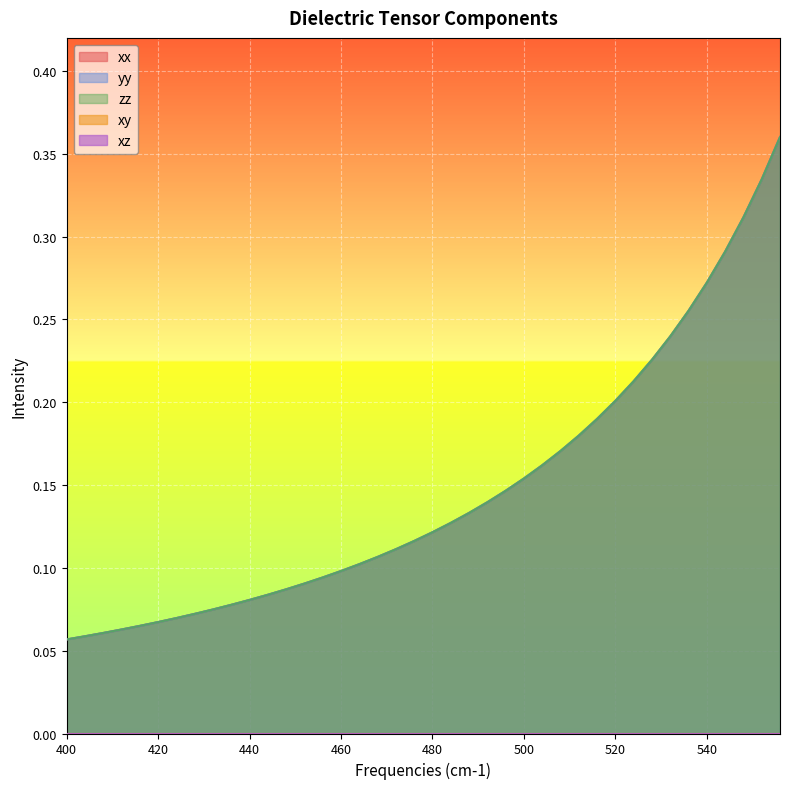

Does the chart display data point markers on the line(s)?

No